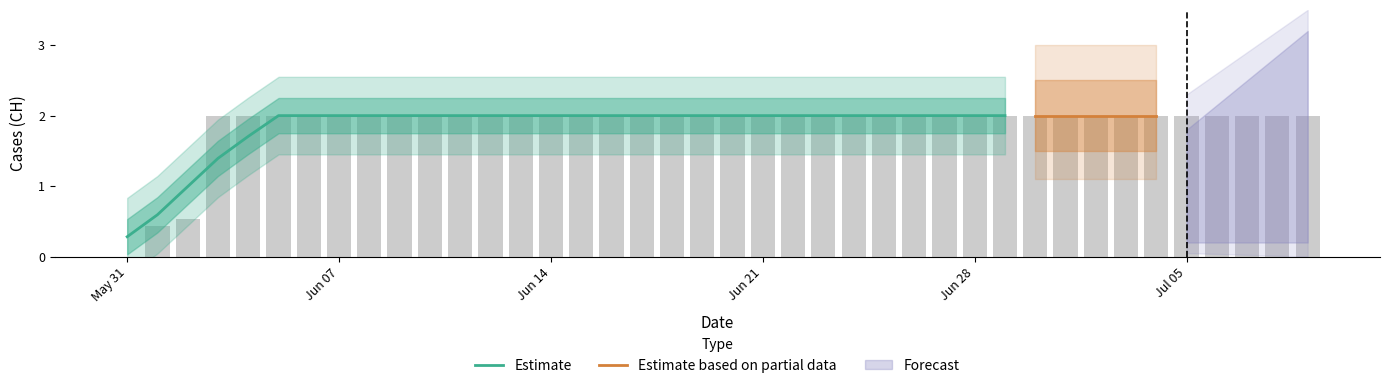

True or false: the data shows 2.0 at 2020-06-24.

True